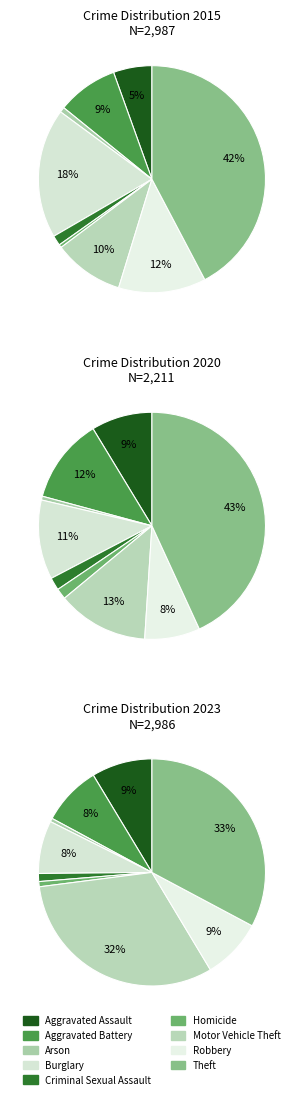

Does values_2023 represent more than half of the total?

No